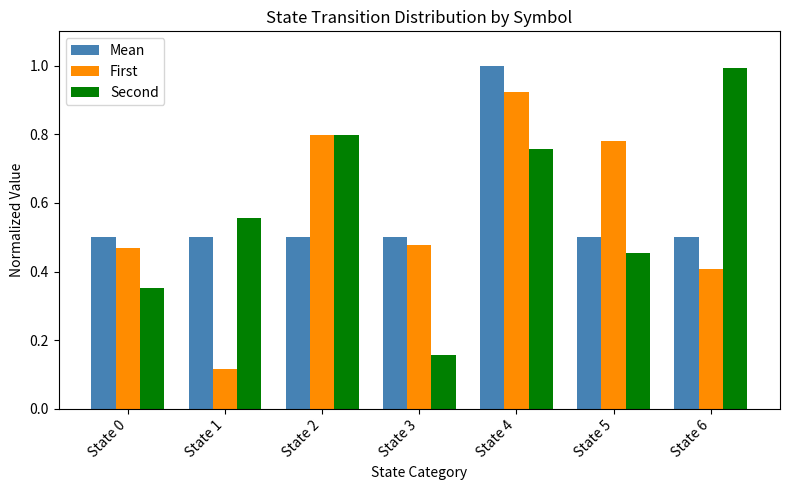

At State 1, list the series in order from largest to smallest.

Second, Mean, First